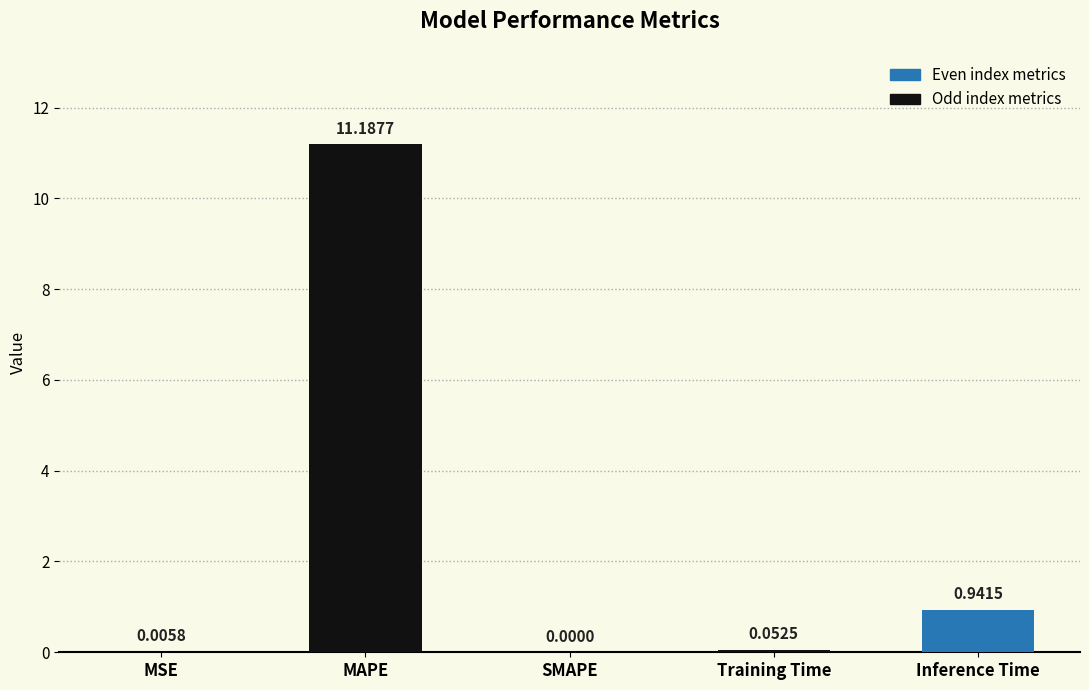

The value at SMAPE is 6.7. True or false?

False